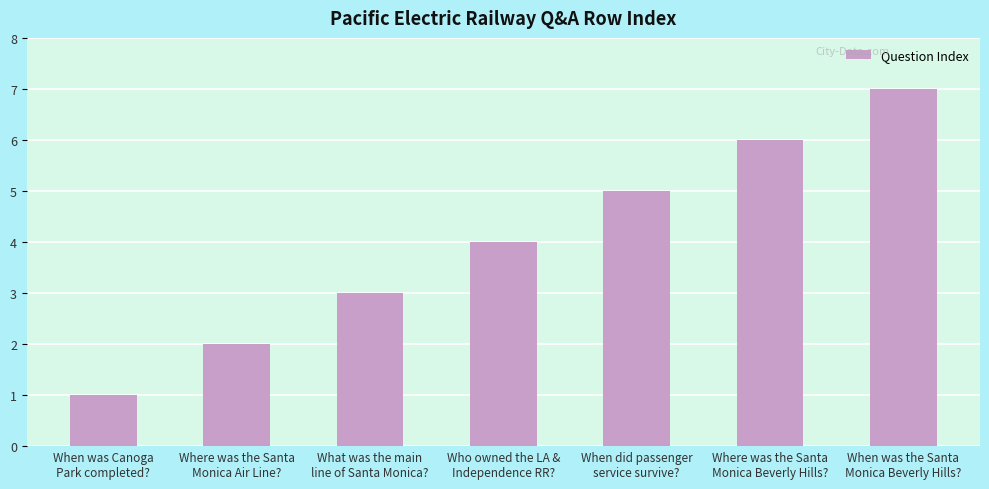

Is it true that the value at When was the Santa
Monica Beverly Hills? is 2?

False